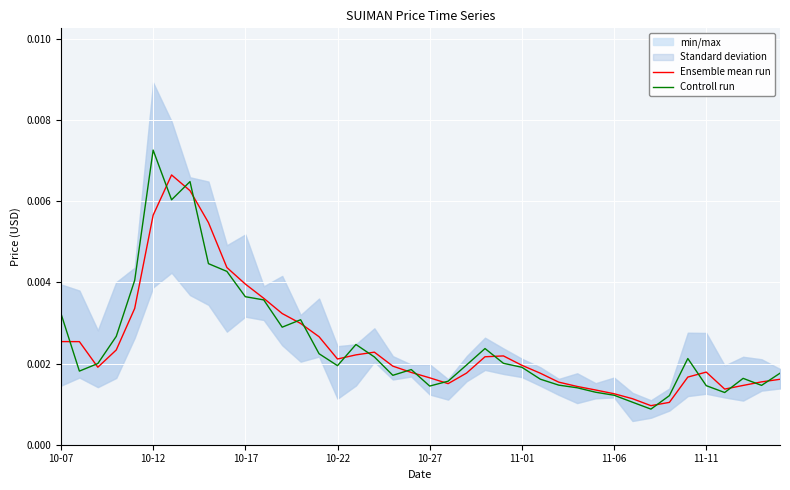

Which series has the largest total across all categories?

Ensemble mean run